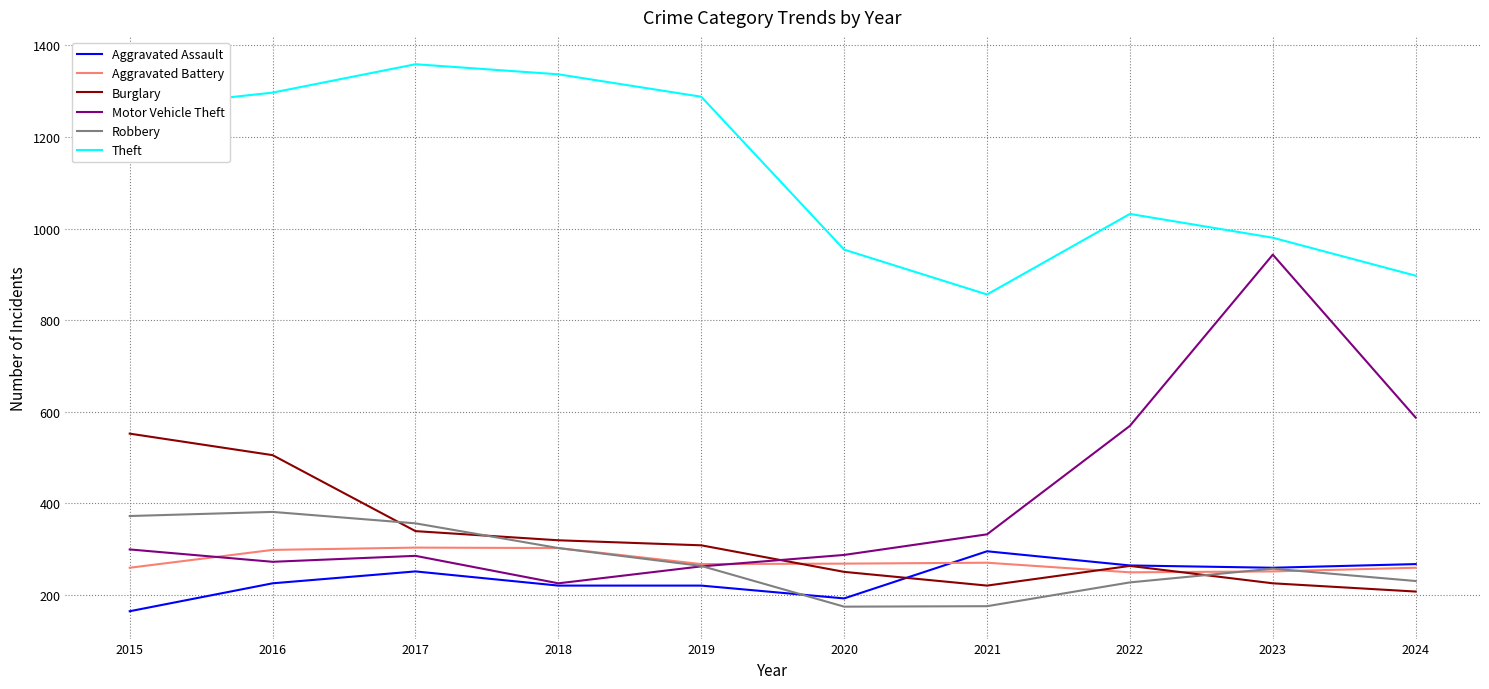

True or false: Aggravated Assault has more than 1 interior local peaks.

True